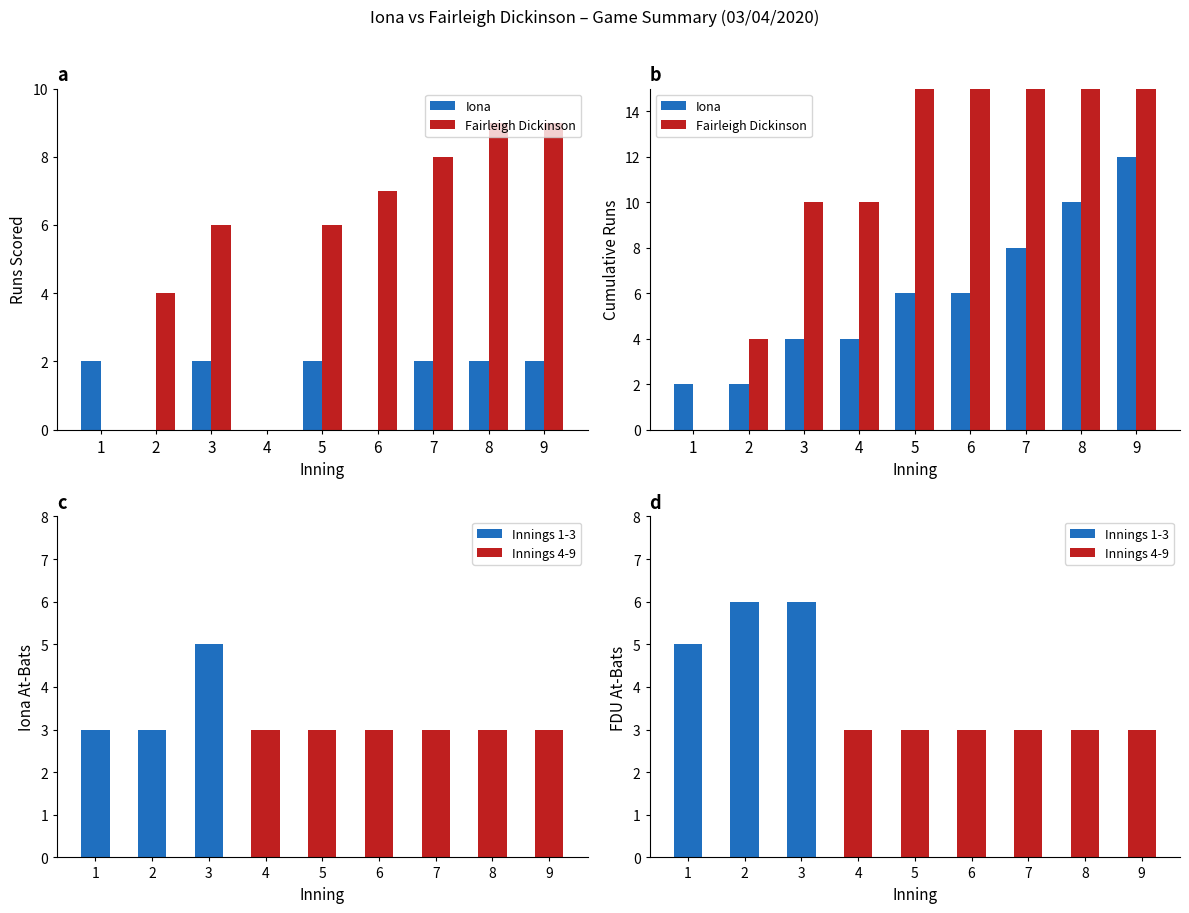

What is the difference between the second highest and second lowest values in the Fairleigh Dickinson series?

9